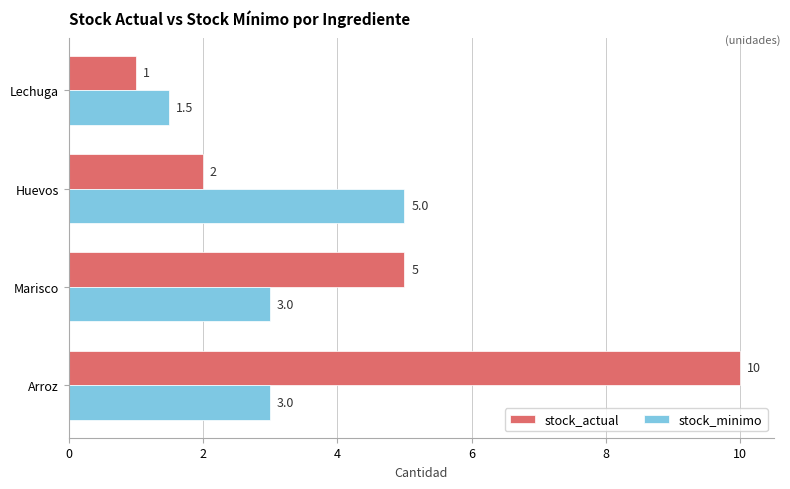

Is it true that stock_actual equals 2.0 at Huevos?

True